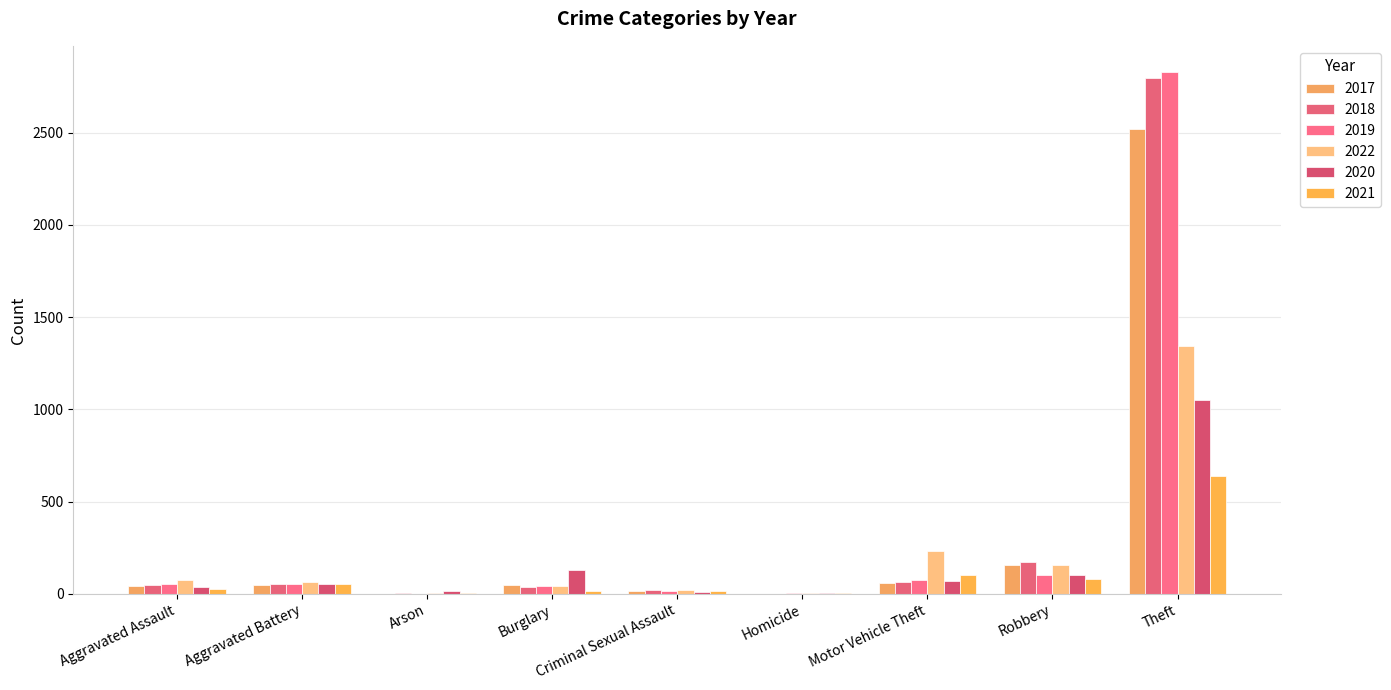

Does the chart contain stacked bars?

No